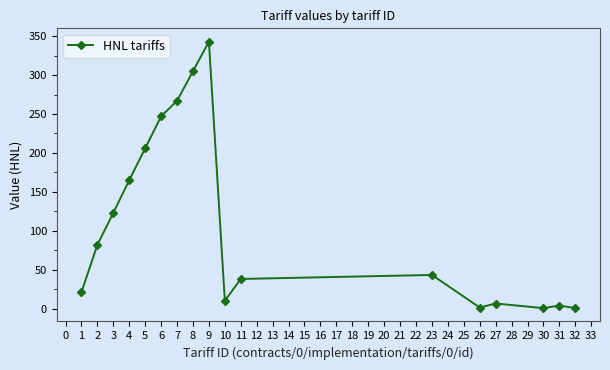

Which category has the highest value across all series?

9